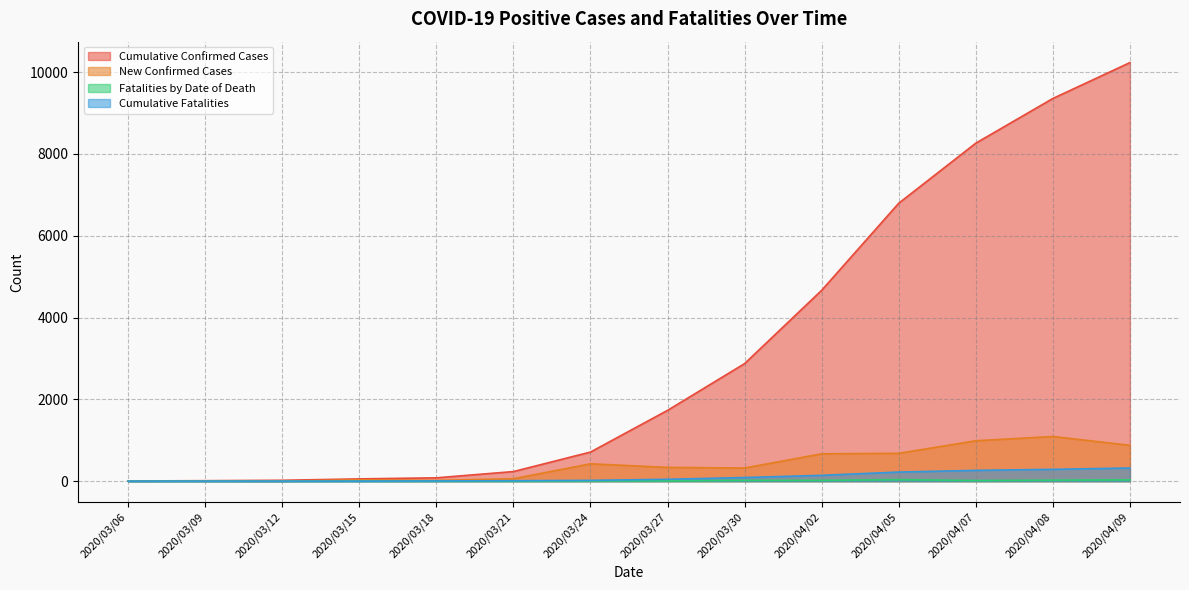

Which series has the largest total across all categories?

Cumulative Confirmed Cases